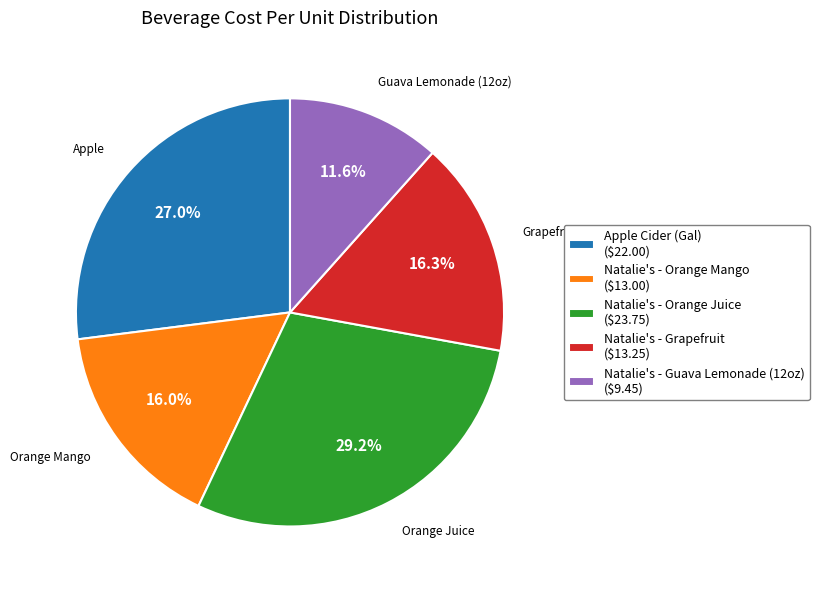

The Natalie's - Guava Lemonade (12oz) slice represents 12% of the pie. True or false?

True